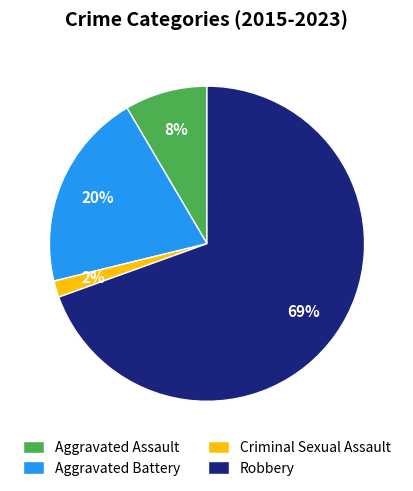

To the nearest percent, what is the difference between the largest and smallest slice percentages?

68%